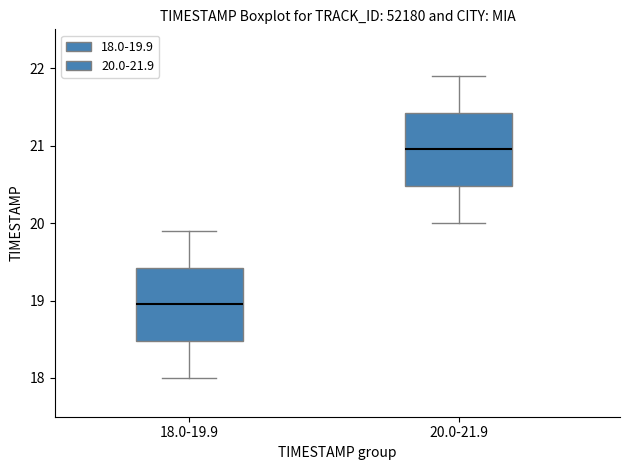

Reading left to right, read every box against the y-axis: the position of its median line, the range the box covers, and the ends of its whiskers. The values are not printed on the chart, so give them approximately, as read against the axis.

18.0-19.9: median 19.0, box 18.5 to 19.4, whiskers 18.0 to 19.9
20.0-21.9: median 21.0, box 20.5 to 21.4, whiskers 20.0 to 21.9